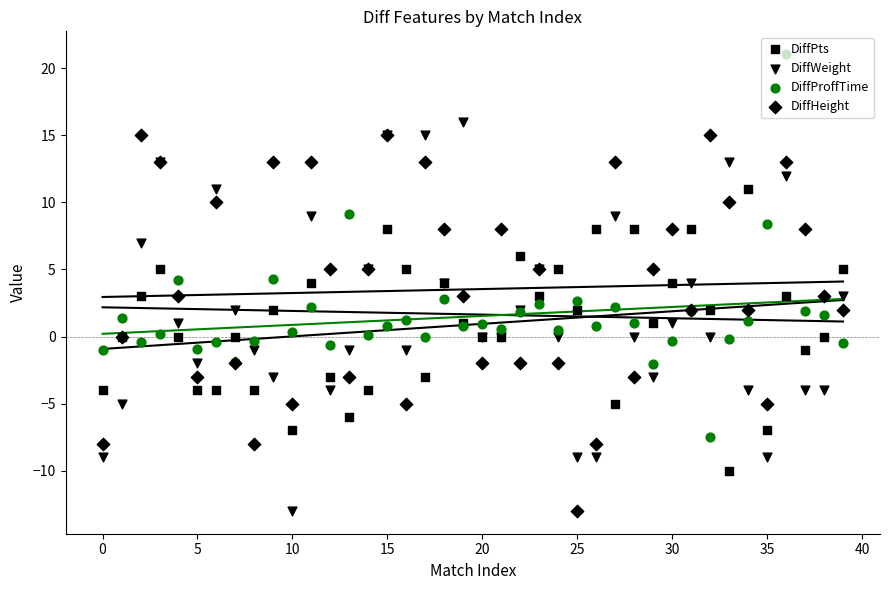

Which series has the largest Y range (max minus min)?

DiffWeight